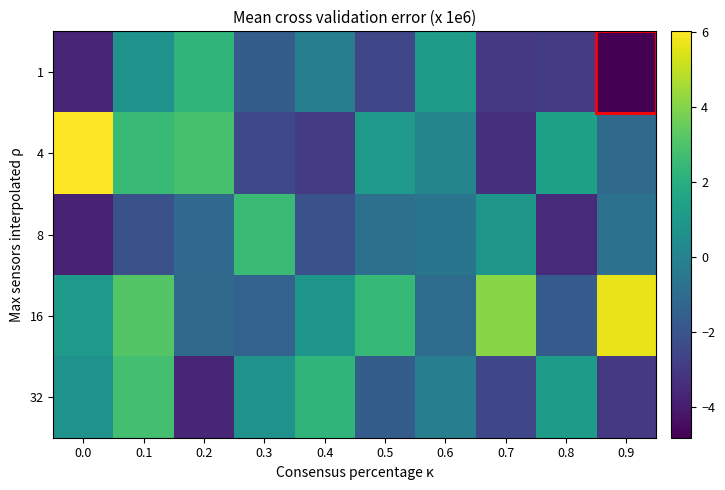

Rank the series by their maximum value, from lowest to highest.

1, 8, 32, 16, 4